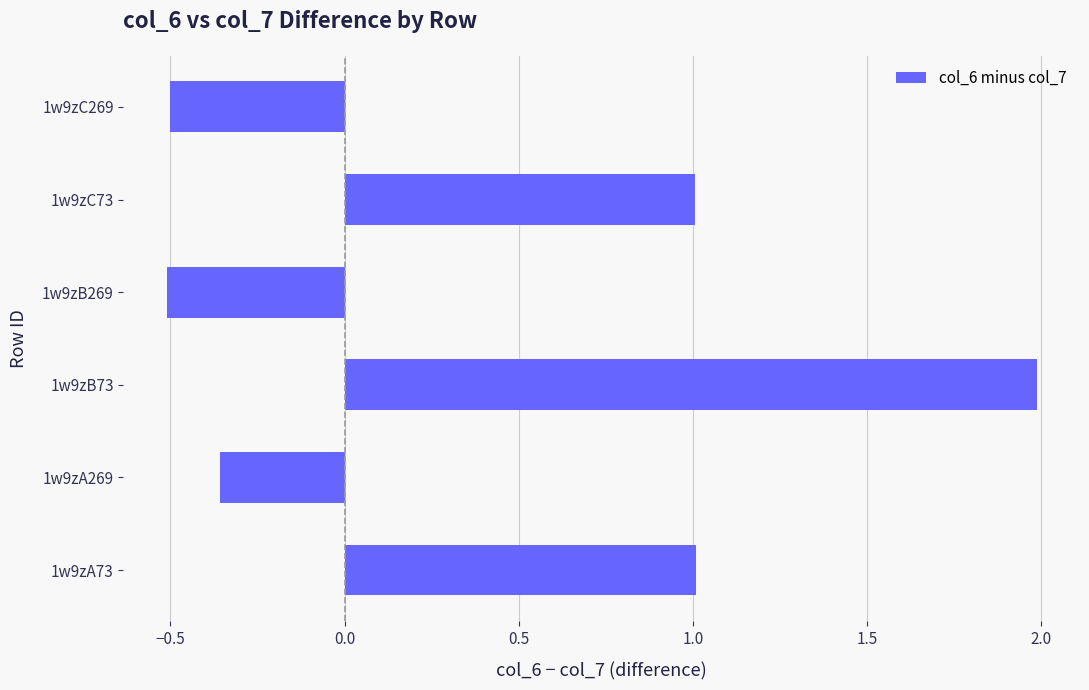

The chart shows a value of -0.1 at 1w9zC269. True or false?

False